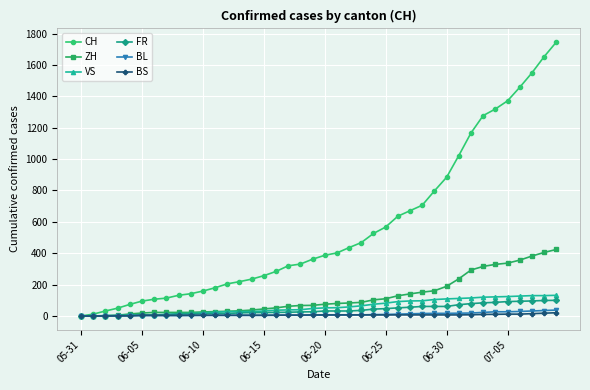

Which series has the largest total across all categories?

CH